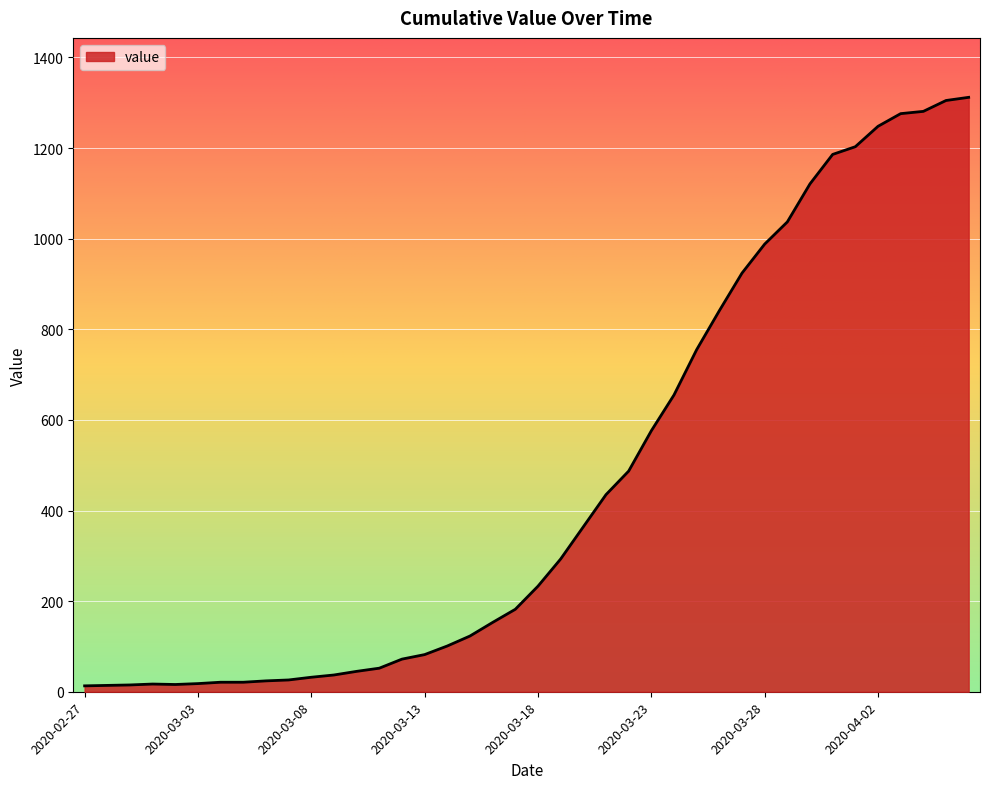

What is the difference between the maximum and minimum values?

1299